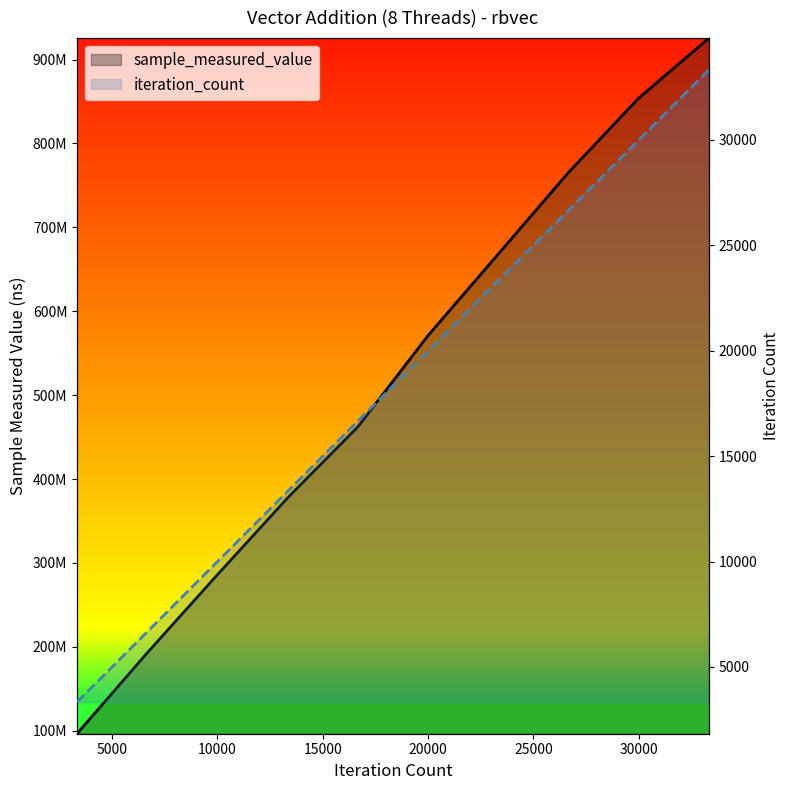

What is the smallest value displayed?

3333